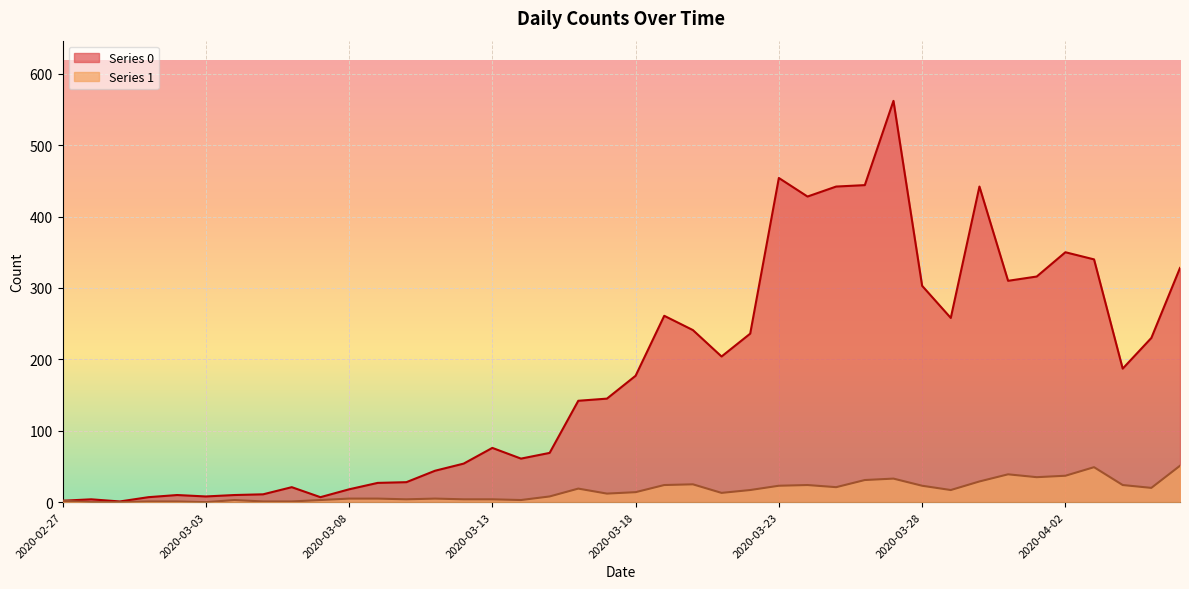

Is the value of Series 1 at 2020-03-22 greater than the value of Series 0 at 2020-03-03?

Yes